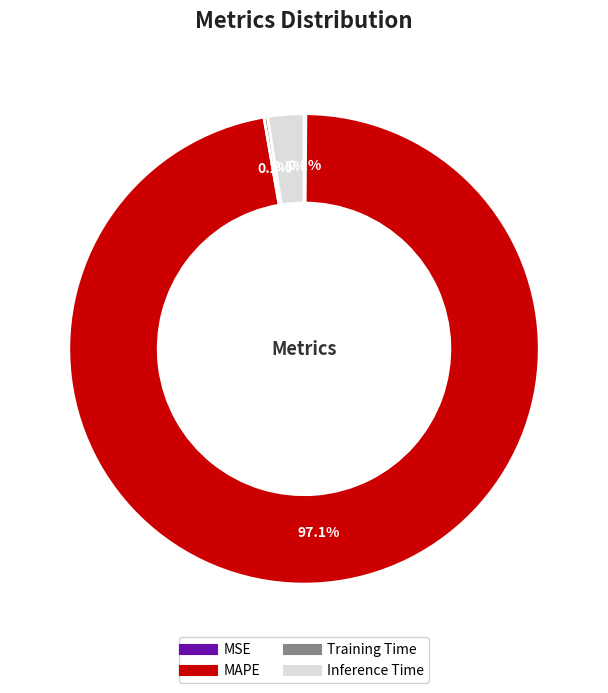

Which category accounts for the majority?

MAPE